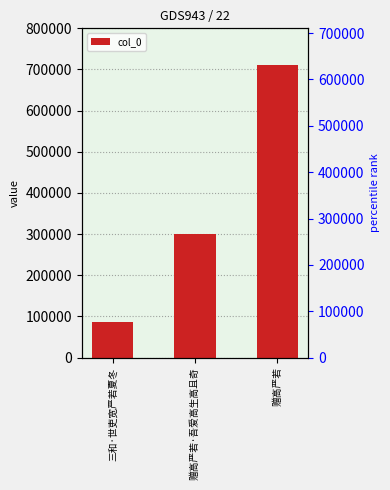

Rank the categories by value from lowest to highest.

三和·世吏宽严若夏冬, 赠高严若·吾爱高生高且奇, 赠高严若